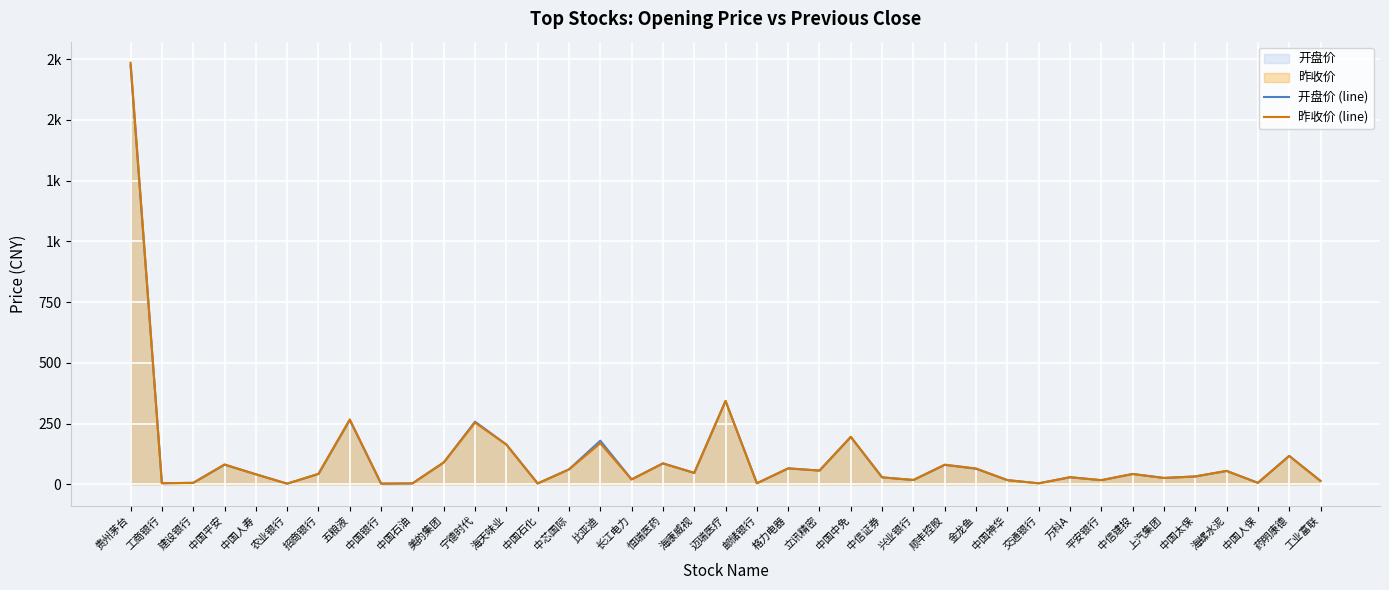

What is the total value across all series at 兴业银行?

36.8